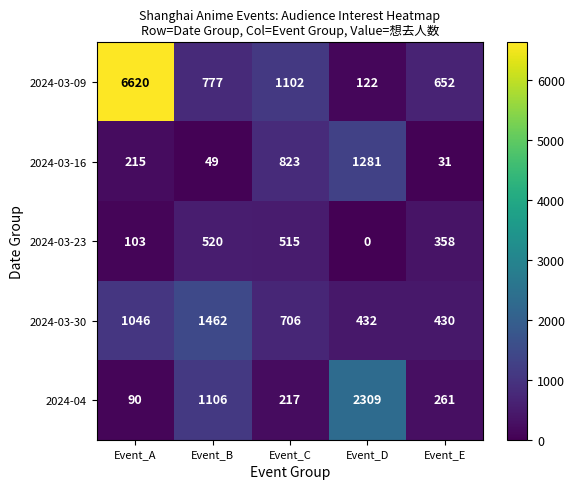

What is the difference between the 2024-03-16 values at Event_D and Event_E?

1250